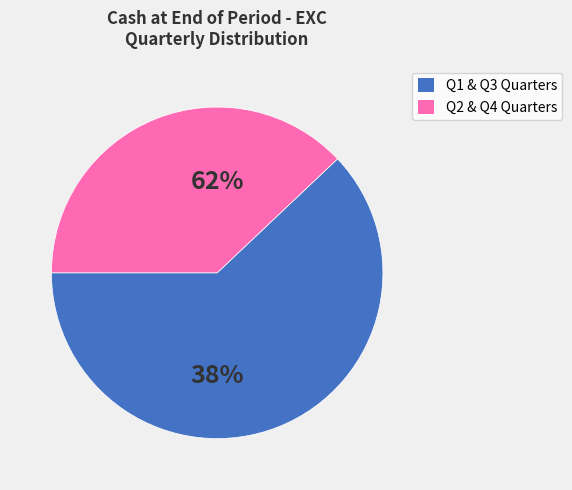

Does Q3 1996 represent more than half of the total?

No